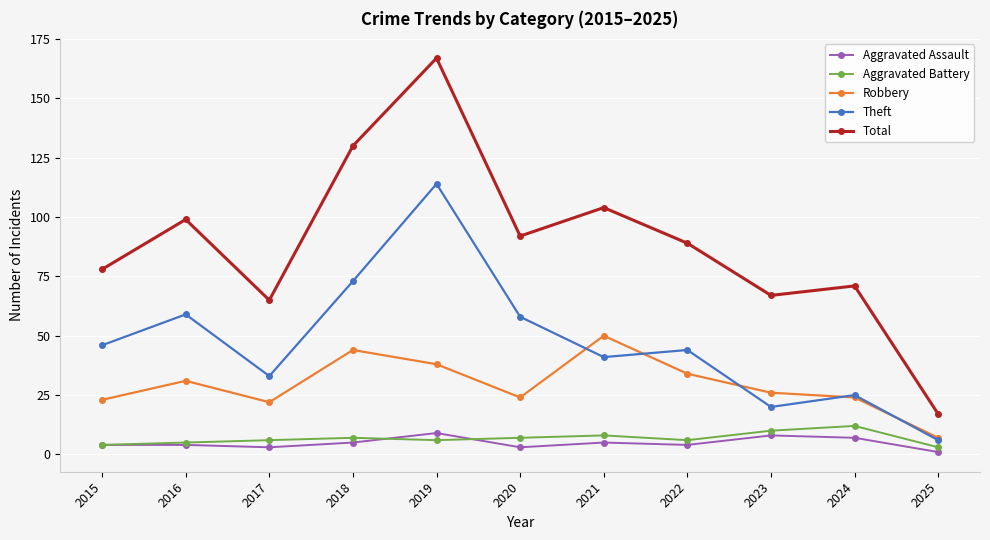

Reading left to right, what are all the values shown in this chart?

Aggravated Assault: 4	4	3	5	9	3	5	4	8	7	1
Aggravated Battery: 4	5	6	7	6	7	8	6	10	12	3
Robbery: 23	31	22	44	38	24	50	34	26	24	7
Theft: 46	59	33	73	114	58	41	44	20	25	6
Total: 78	99	65	130	167	92	104	89	67	71	17